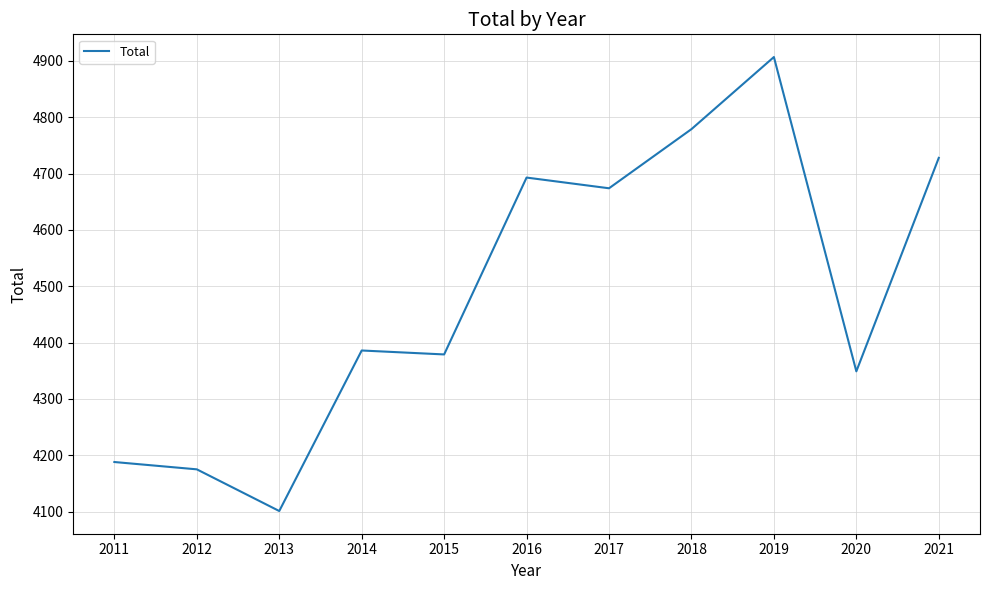

Approximately how many times larger is the value at 2012 compared to 2018?

0.9